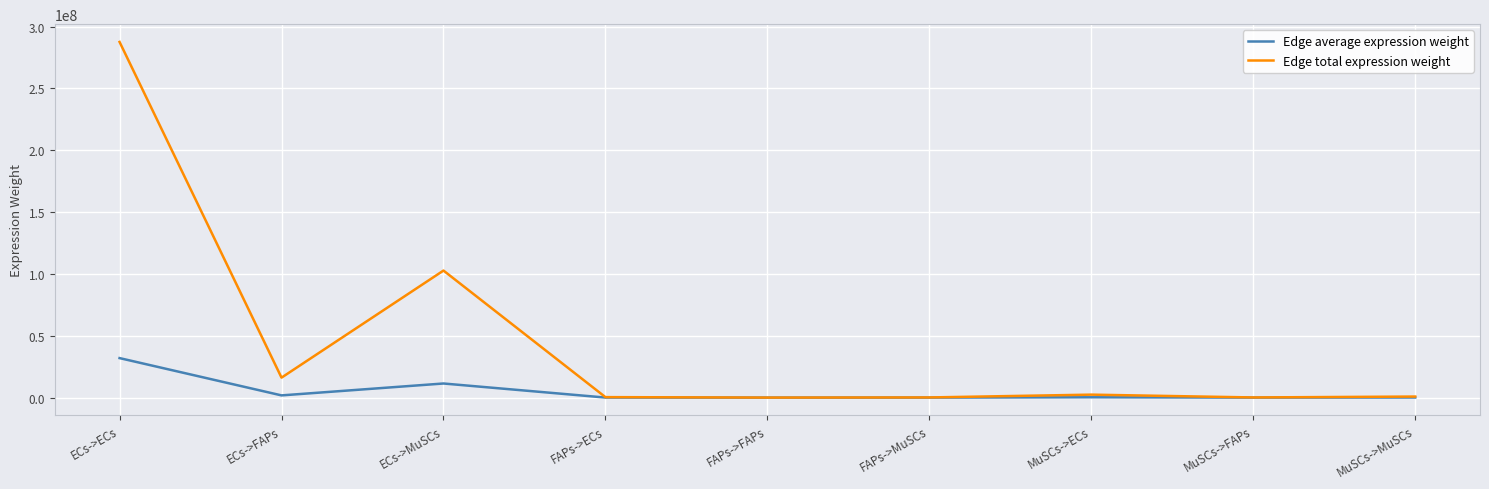

Which series has the widest spread of values?

Edge total expression weight